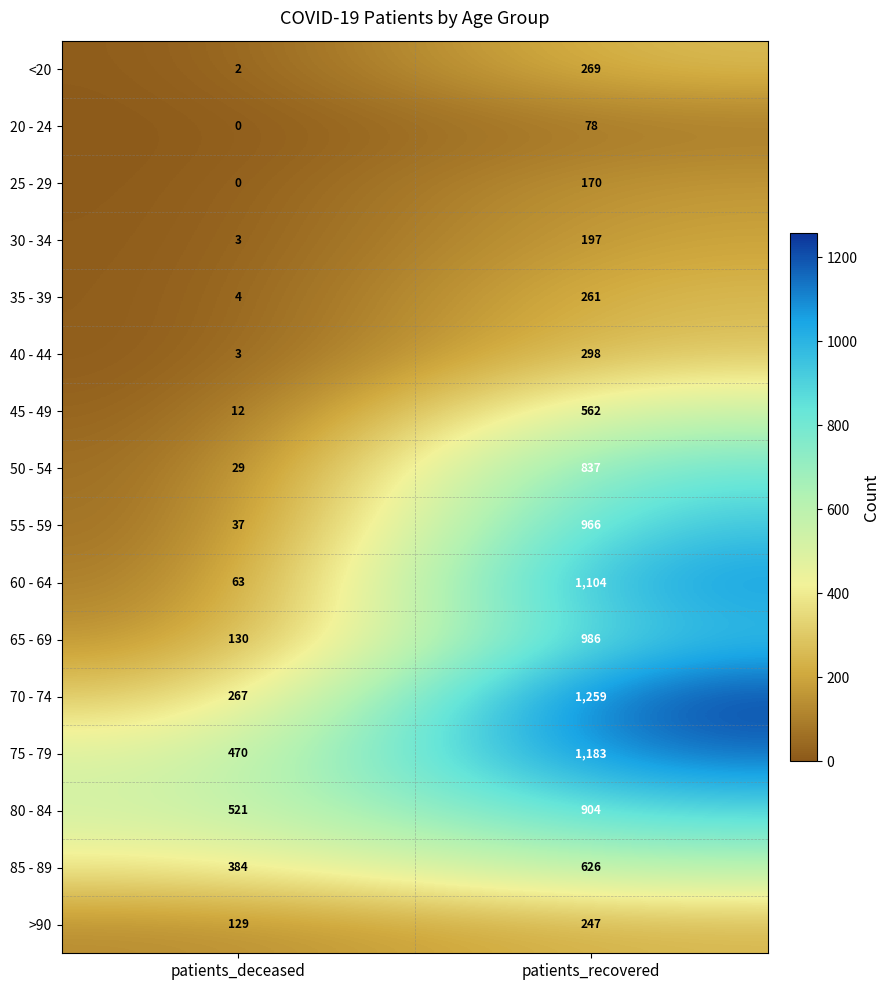

At how many categories does at least one series exceed 860?

1